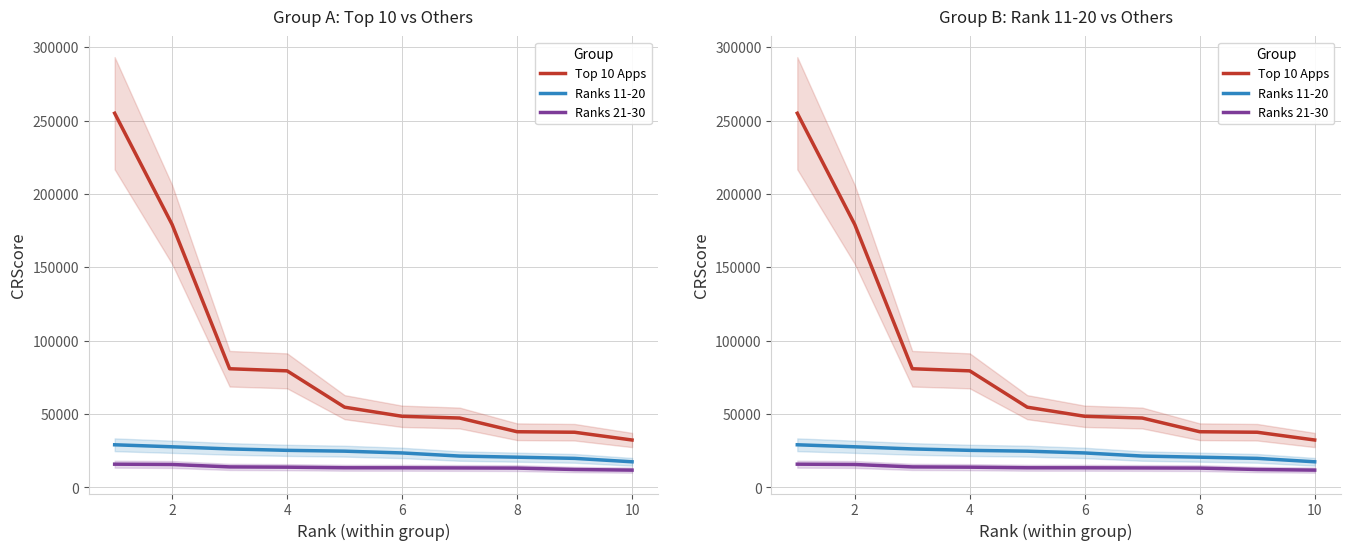

Which series has the largest range (max minus min)?

Top 10 Apps